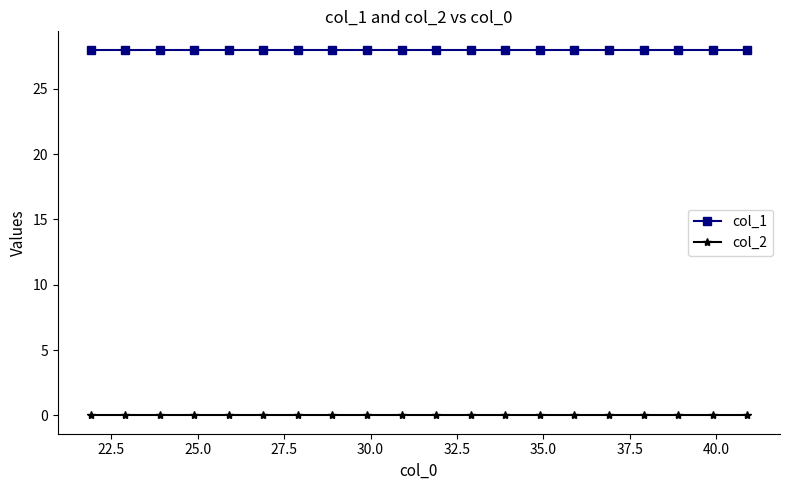

At how many categories does at least one series exceed 4?

20